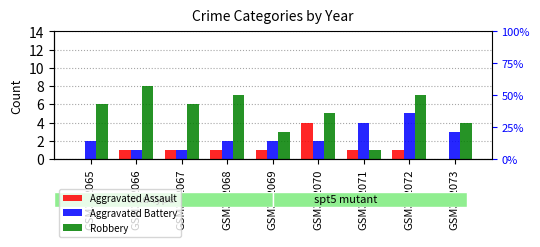

What are all the series names shown in the legend?

Aggravated Assault, Aggravated Battery, Robbery